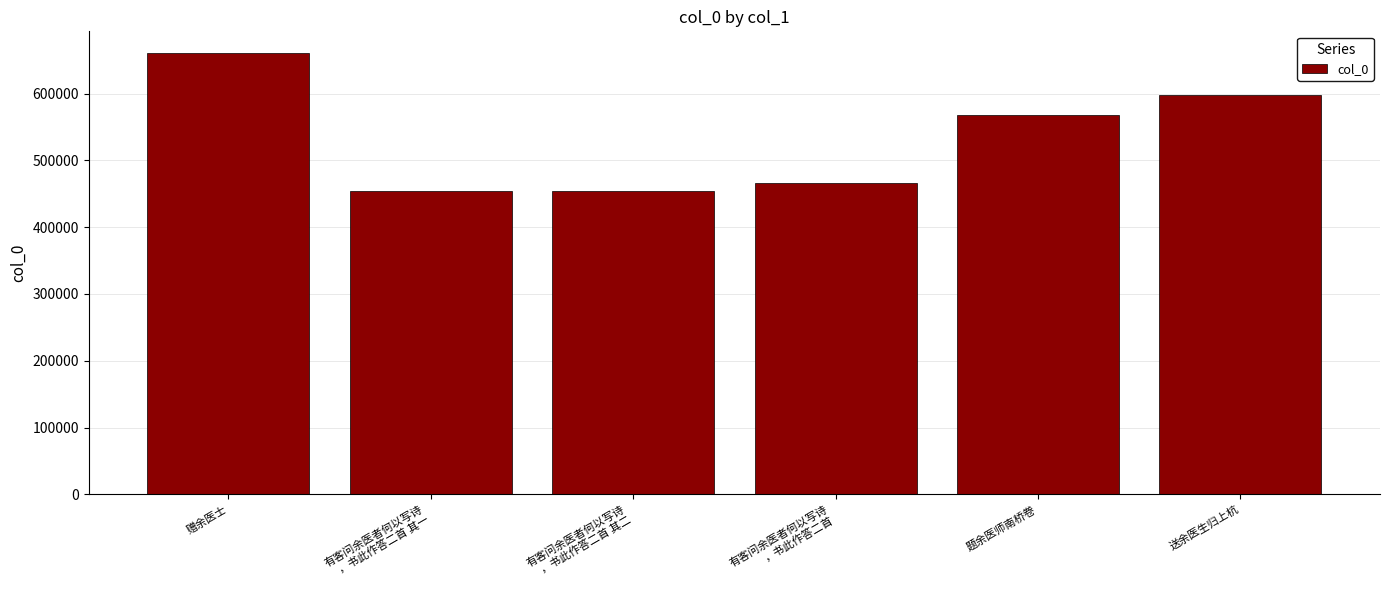

True or false: the data shows 998860 at 题余医师南桥卷.

False